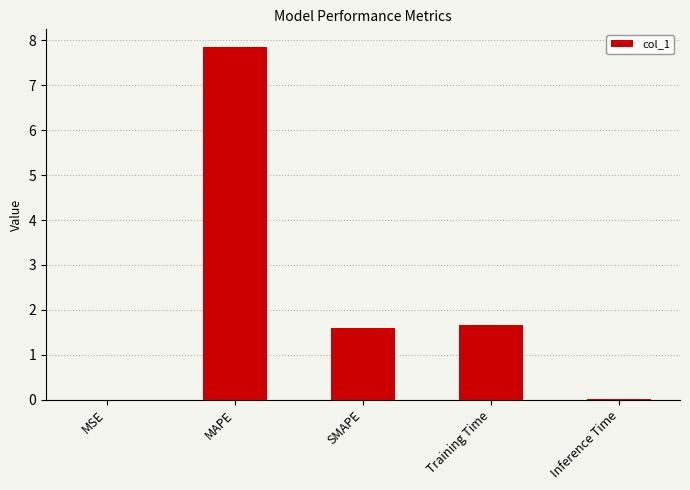

The value at SMAPE is 0.4. True or false?

False